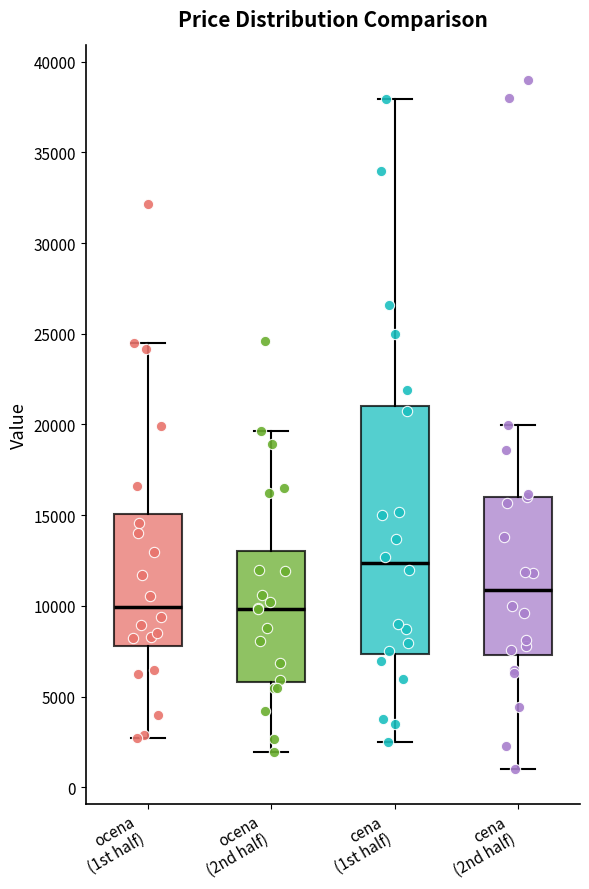

Where does the upper whisker of the box for ocena (2nd half) end on the y-axis? The values are not printed on the chart, so give them approximately, as read against the axis.

19500